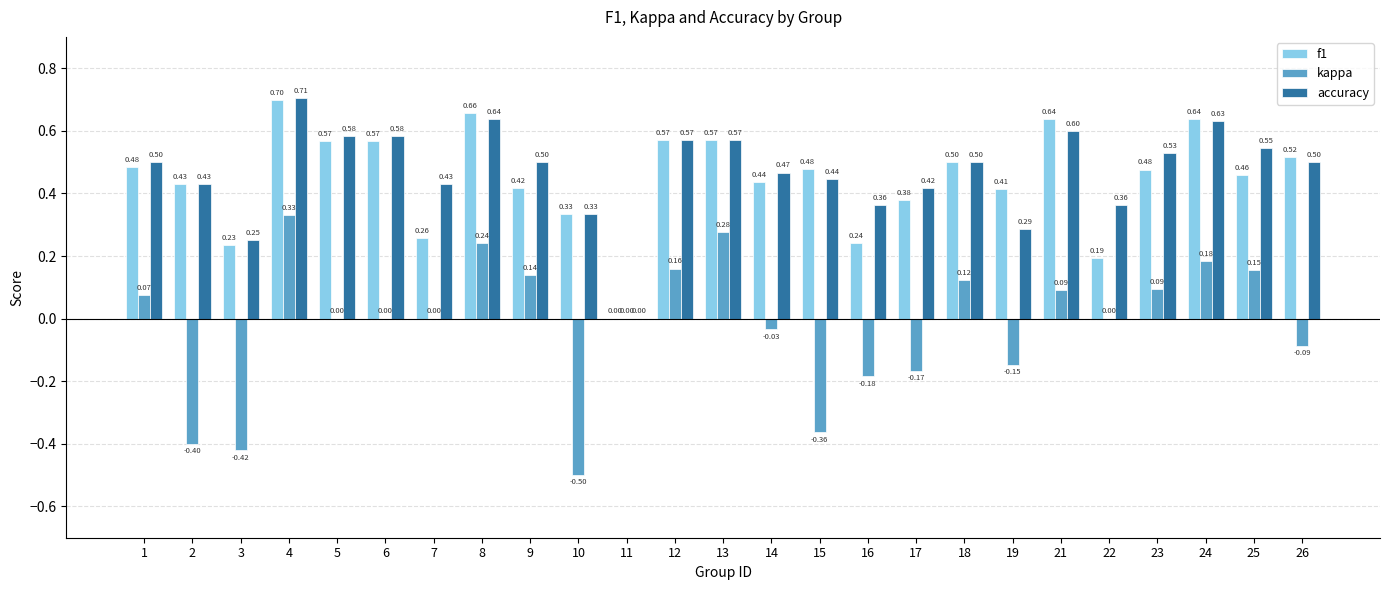

The value of accuracy at 5 is 0.9. True or false?

False